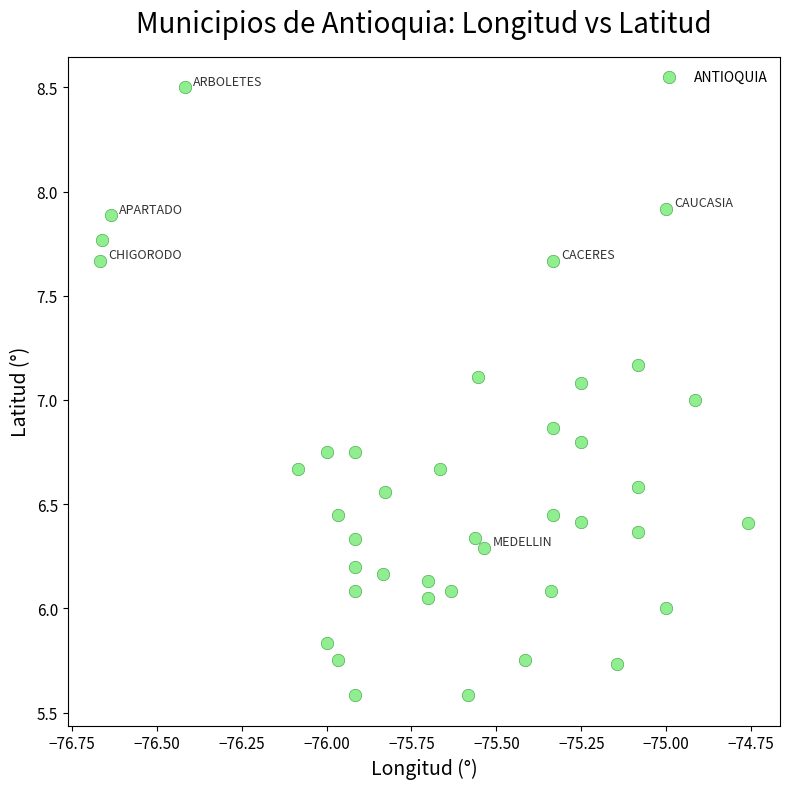

What is the range of Y values (max minus min)?

2.9